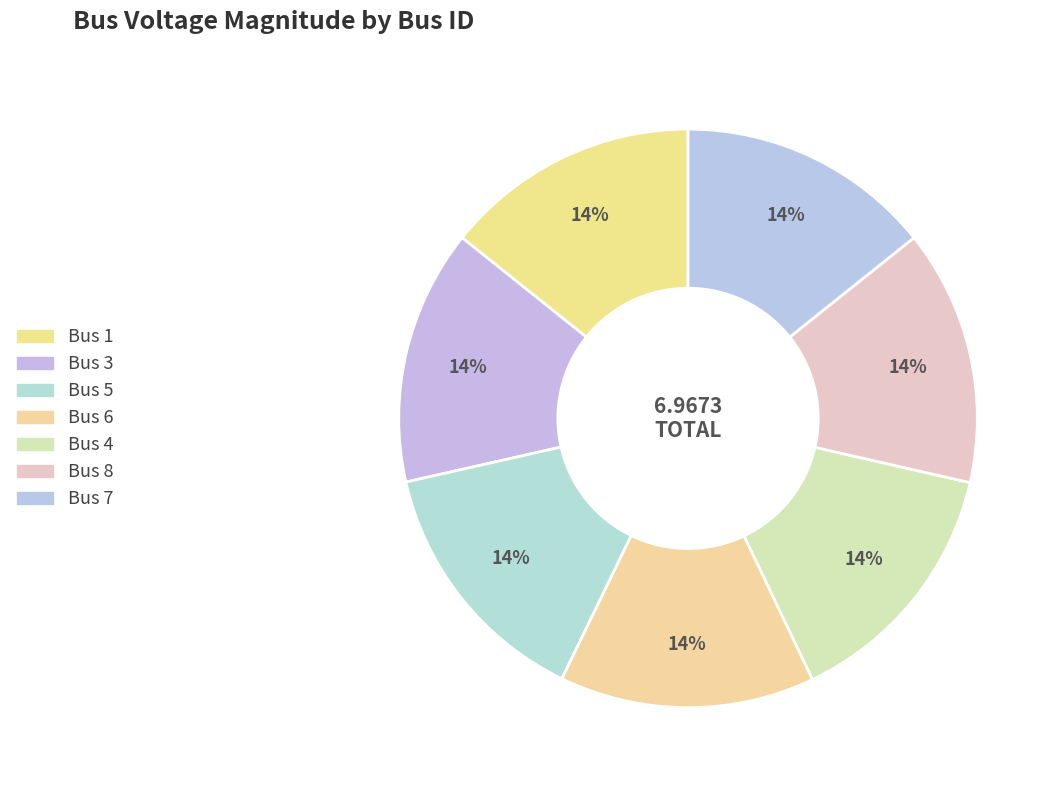

Which slice is the smallest?

7